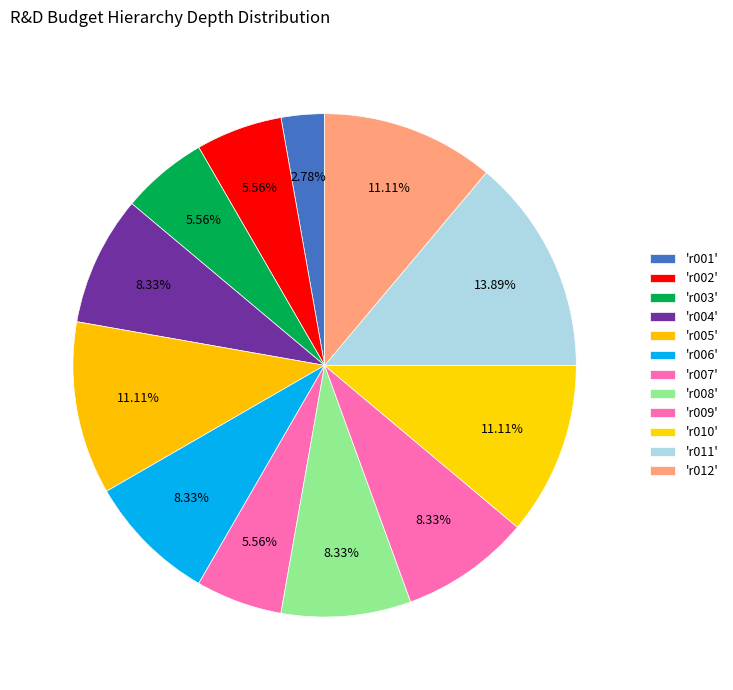

Count the number of slices in the pie.

12